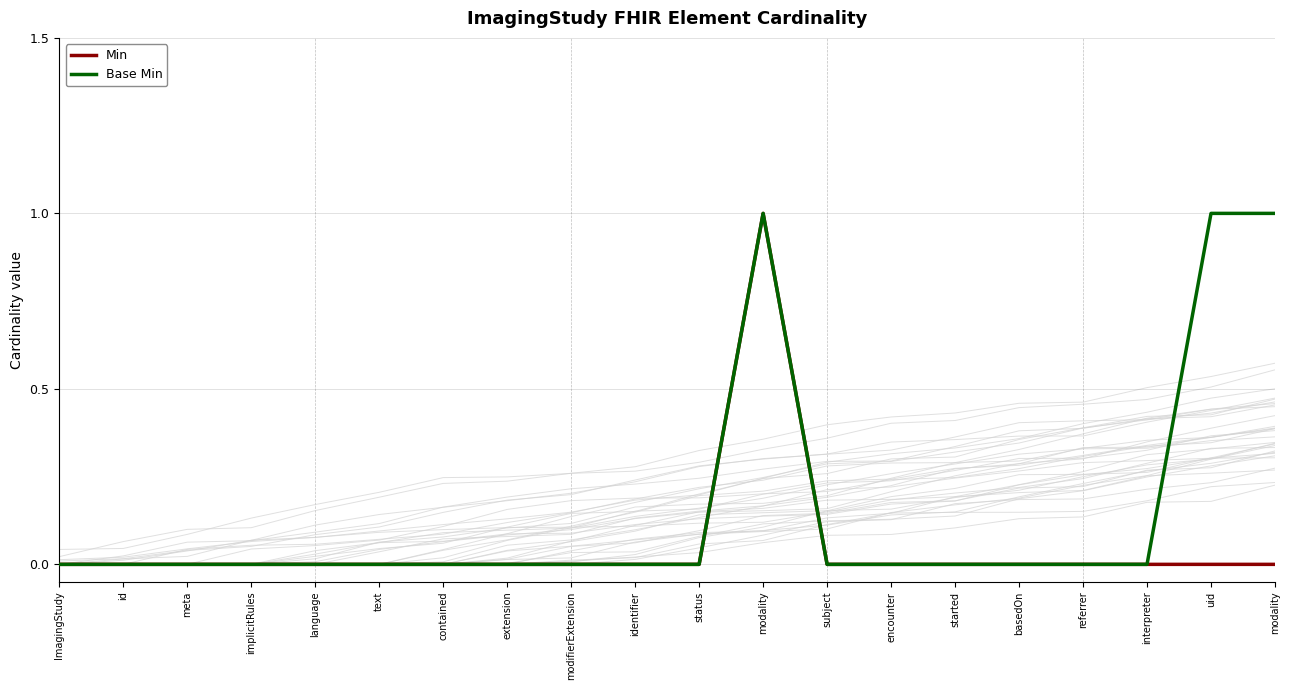

True or false: Min and Base Min intersect in this chart.

False